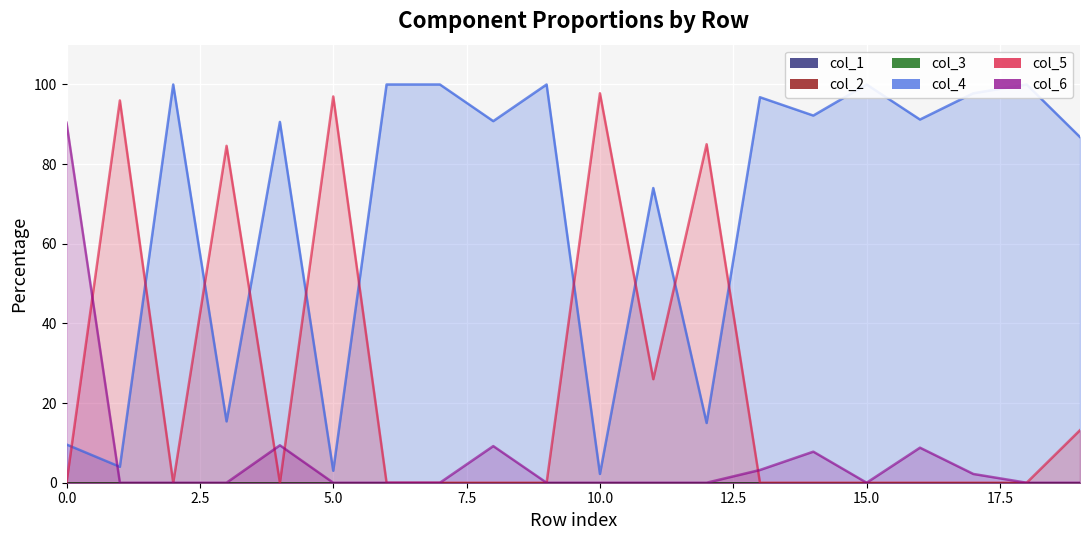

Reading left to right, list all the values displayed in this chart.

col_4: 0=9.6	1=4.0	2=100.0	3=15.4	4=90.6	5=3.0	6=100.0	7=100.0	8=90.8	9=100.0	10=2.2	11=74.0	12=15.0	13=96.8	14=92.2	15=100.0	16=91.2	17=97.8	18=100.0	19=86.8
col_5: 0=0.0	1=96.0	2=0.0	3=84.6	4=0.0	5=97.0	6=0.0	7=0.0	8=0.0	9=0.0	10=97.8	11=26.0	12=85.0	13=0.0	14=0.0	15=0.0	16=0.0	17=0.0	18=0.0	19=13.2
col_6: 0=90.4	1=0.0	2=0.0	3=0.0	4=9.4	5=0.0	6=0.0	7=0.0	8=9.2	9=0.0	10=0.0	11=0.0	12=0.0	13=3.2	14=7.8	15=0.0	16=8.8	17=2.2	18=0.0	19=0.0